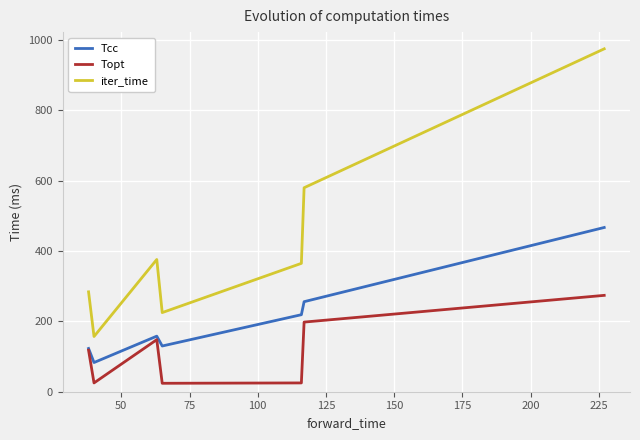

True or false: iter_time and Topt intersect in this chart.

False